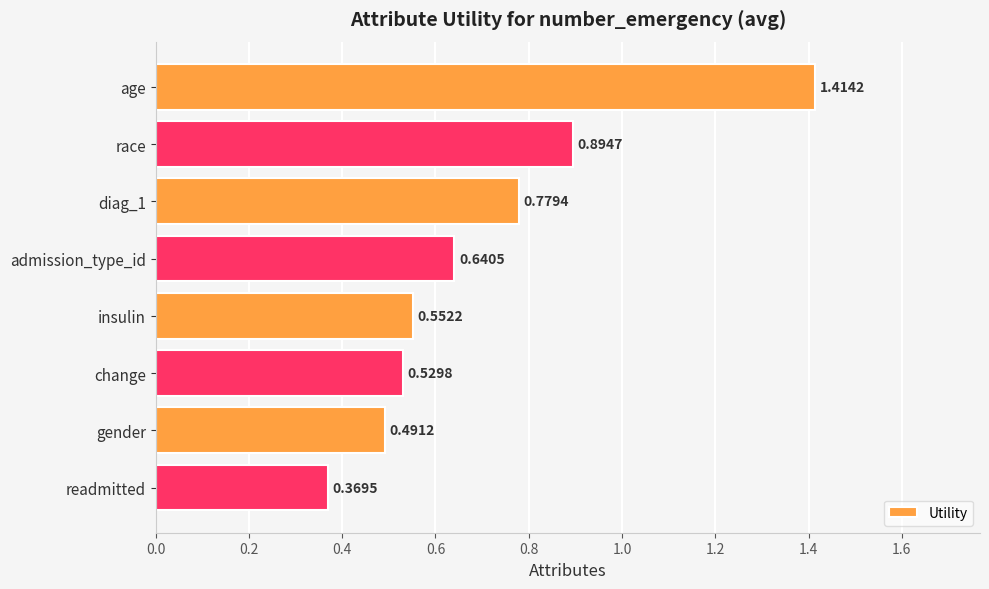

How many data points does each series have?

8